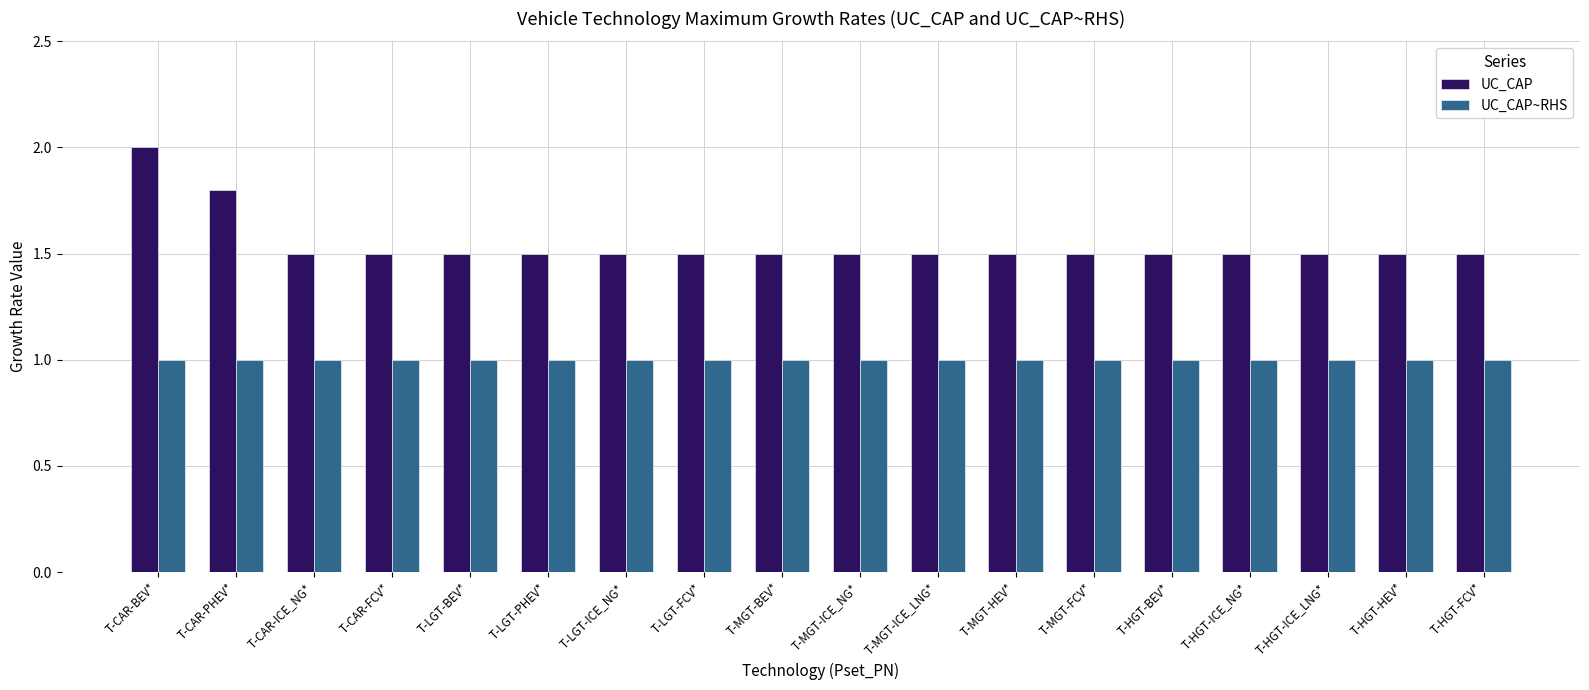

What position from the right is T-MGT-FCV*?

6